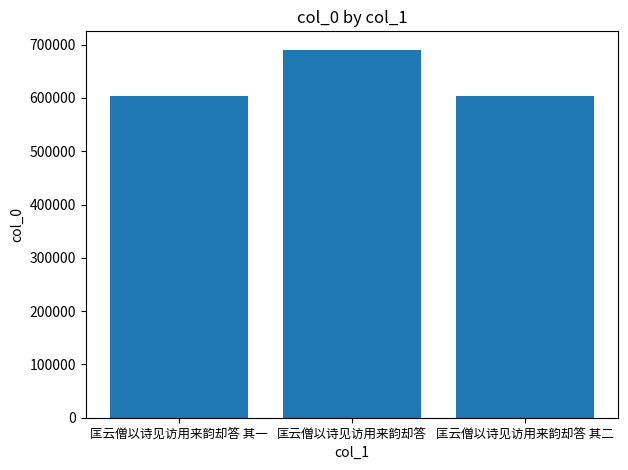

What is the difference between the maximum and minimum values?

85965